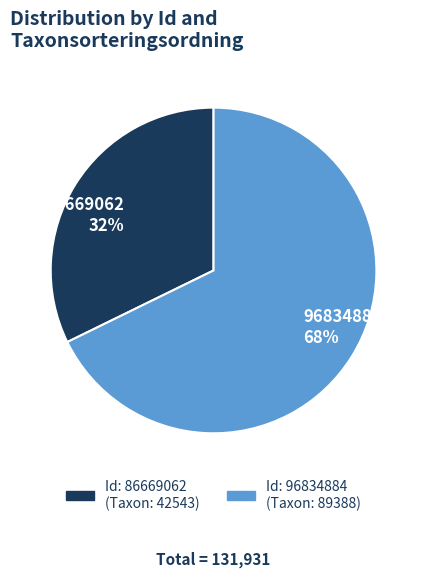

Which slice is the largest?

96834884